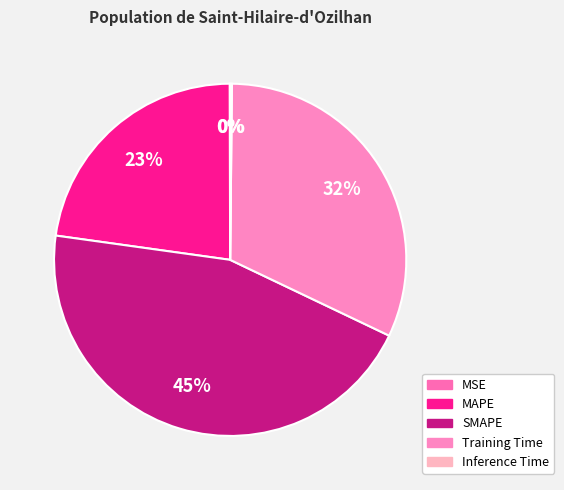

Combined, do Training Time and SMAPE account for over 50%?

Yes